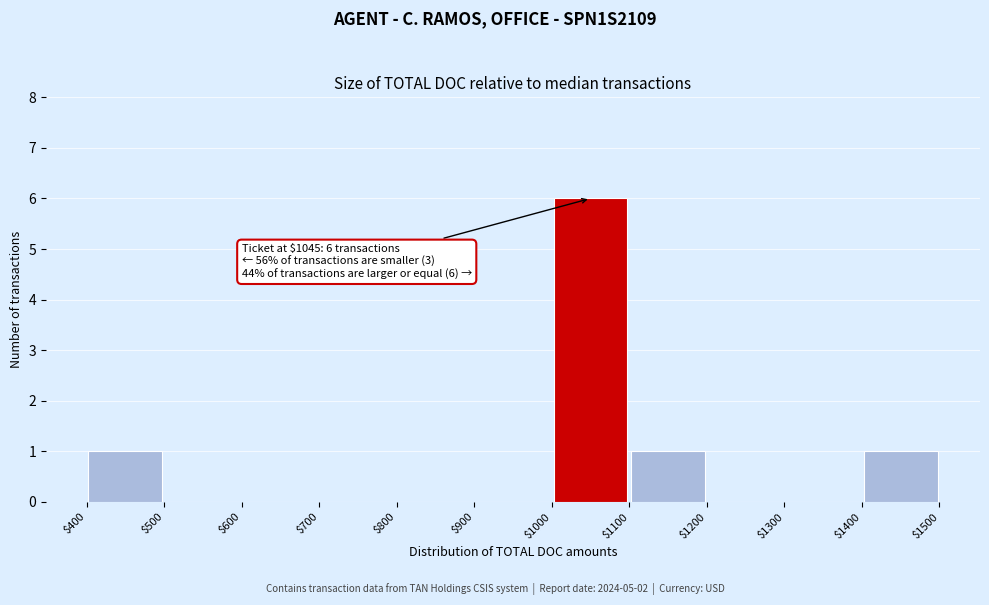

Which range on the x-axis has the tallest bar?

$1000 to $1100